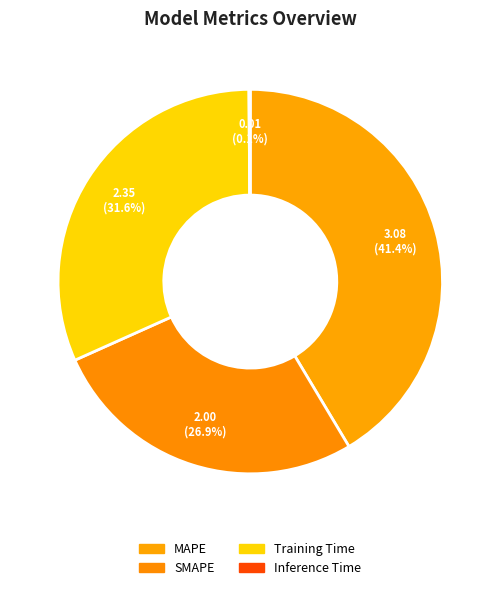

The MAPE slice represents 31% of the pie. True or false?

False